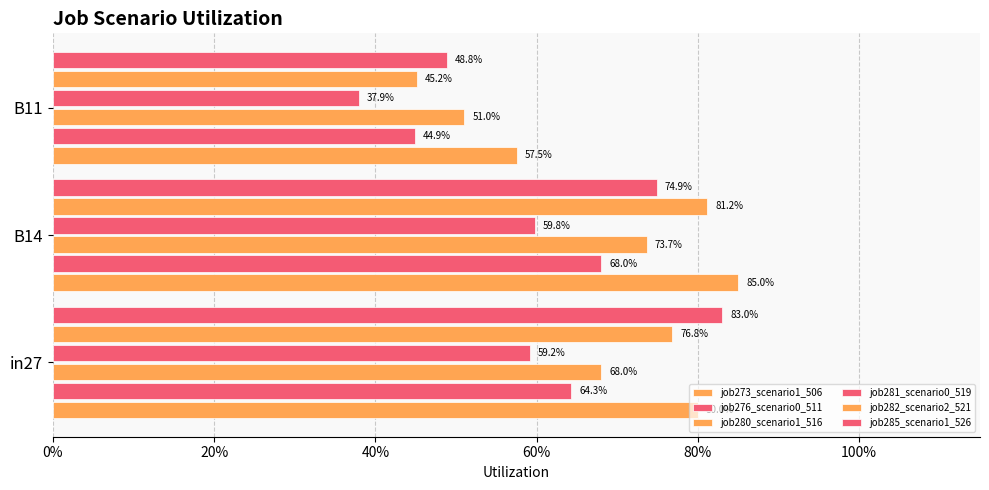

How many job276_scenario0_511 values are between 0 and 1?

3